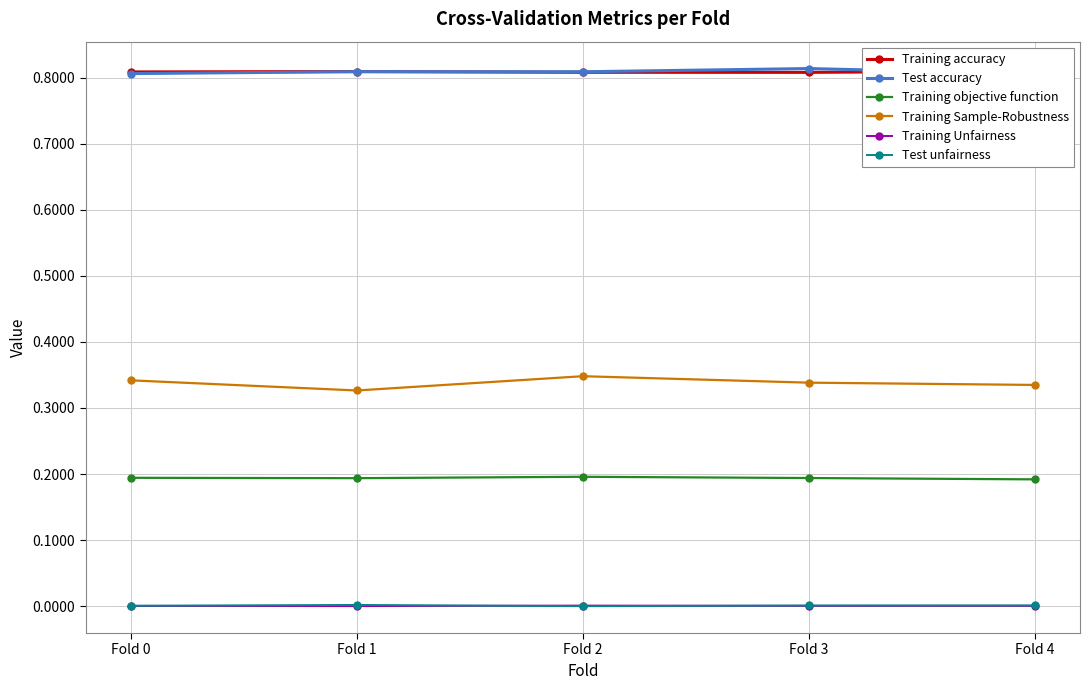

Between Fold 3 and Fold 4, which series saw the biggest shift?

Test accuracy